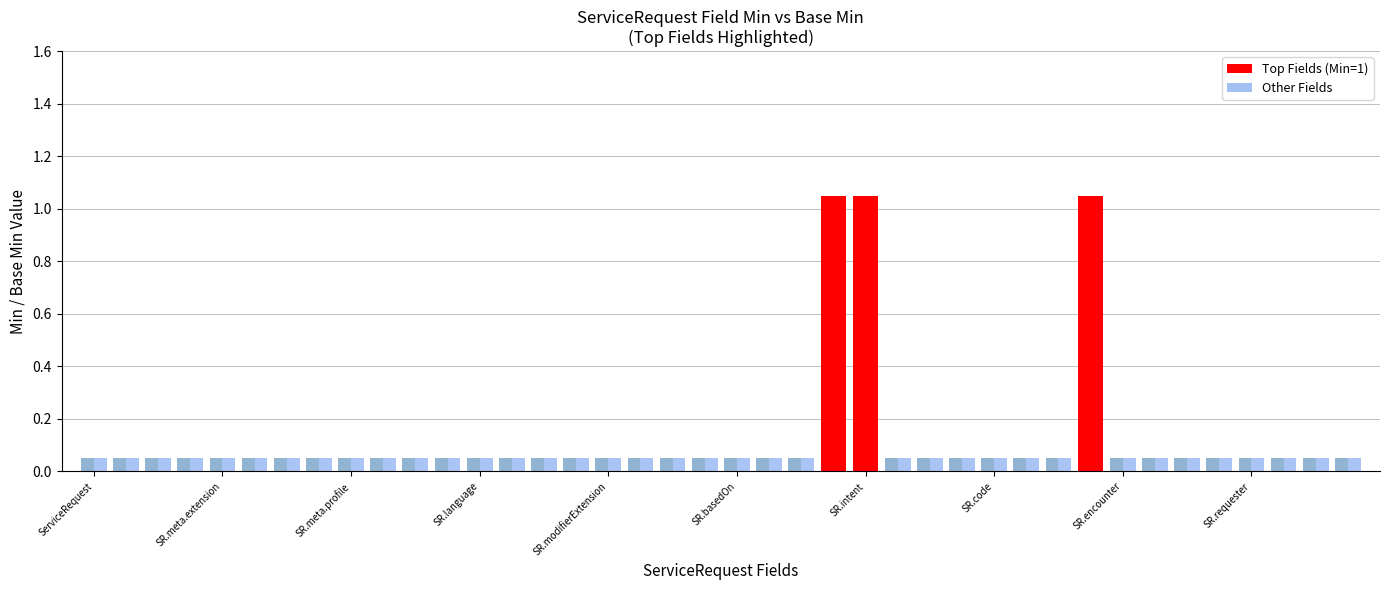

What is the difference between the maximum and minimum values in the Min series?

1